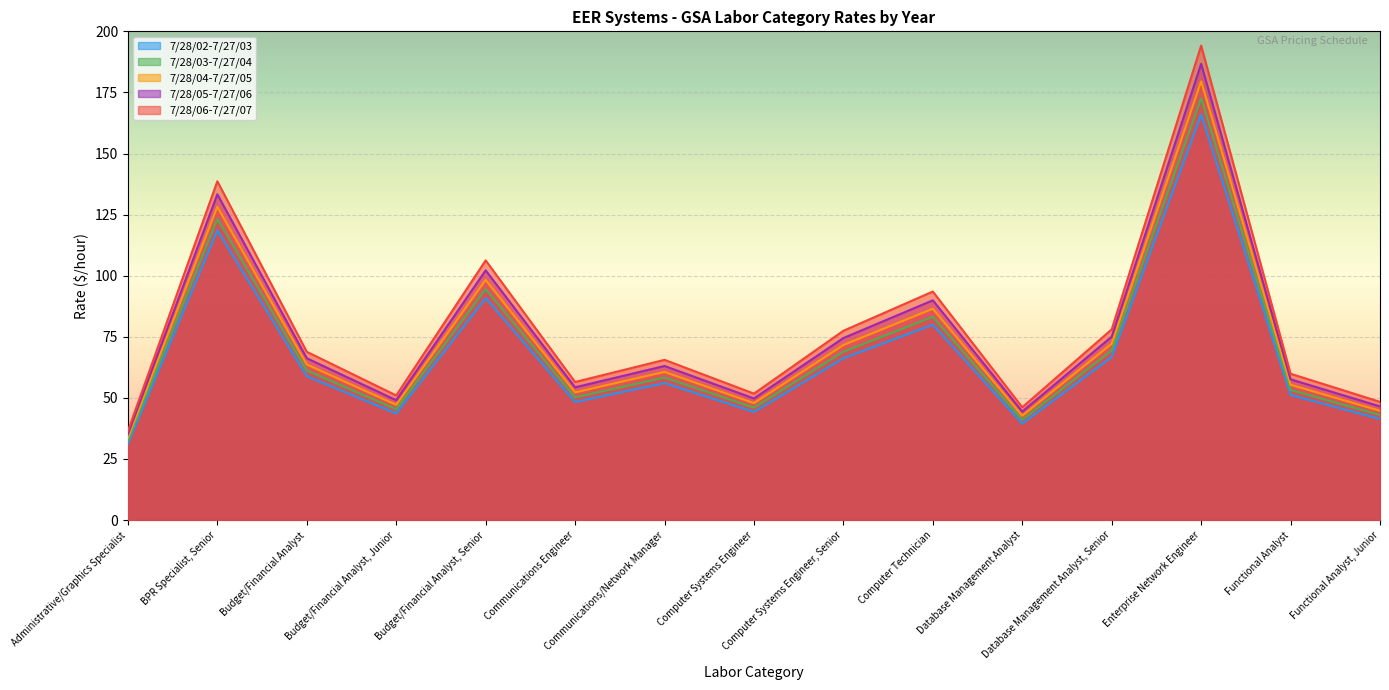

How many lines are shown in the chart?

5